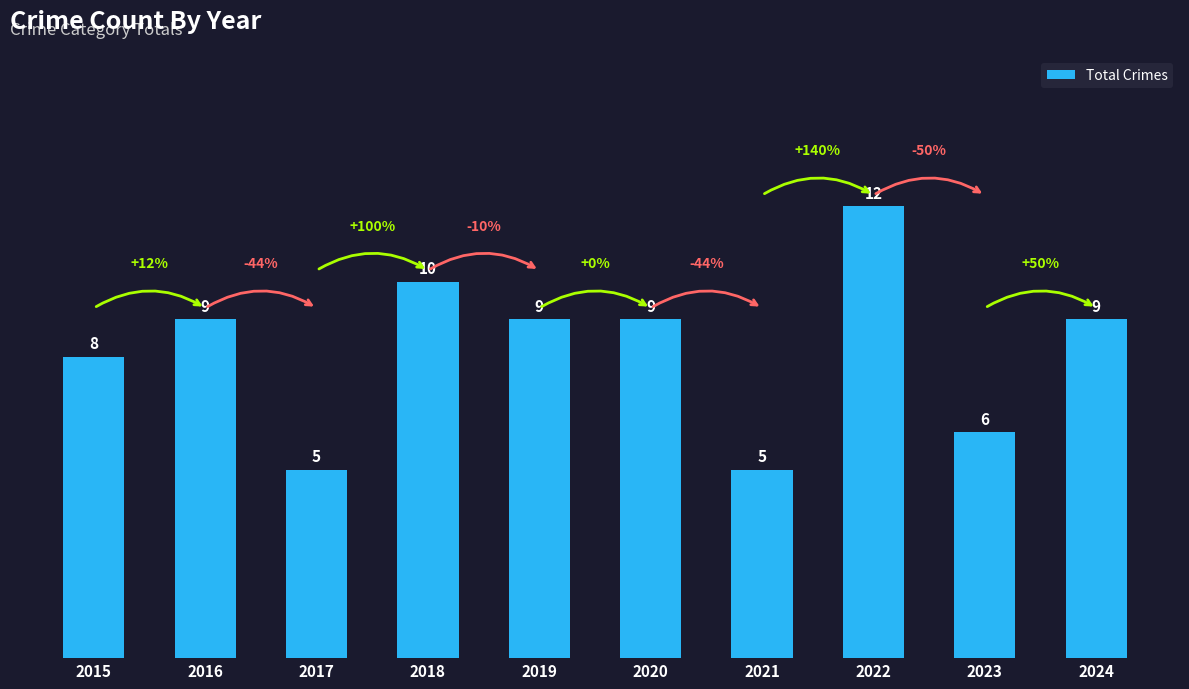

At which label is the value closest to 8?

2015